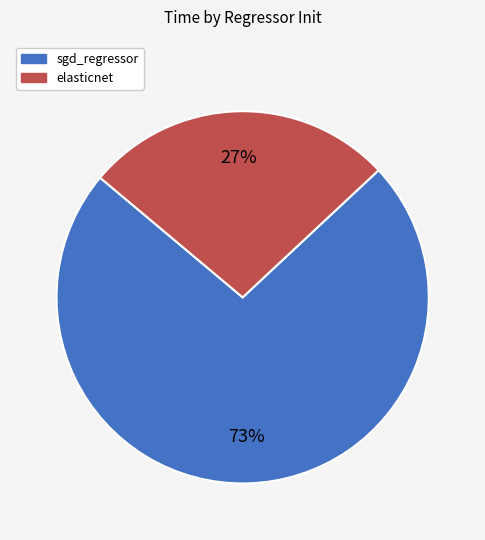

What is the largest slice in the pie chart?

sgd_regressor